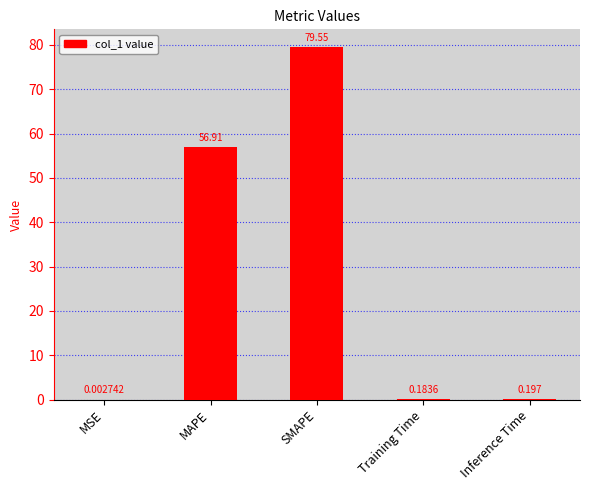

Which has a higher value, MAPE or Training Time?

MAPE